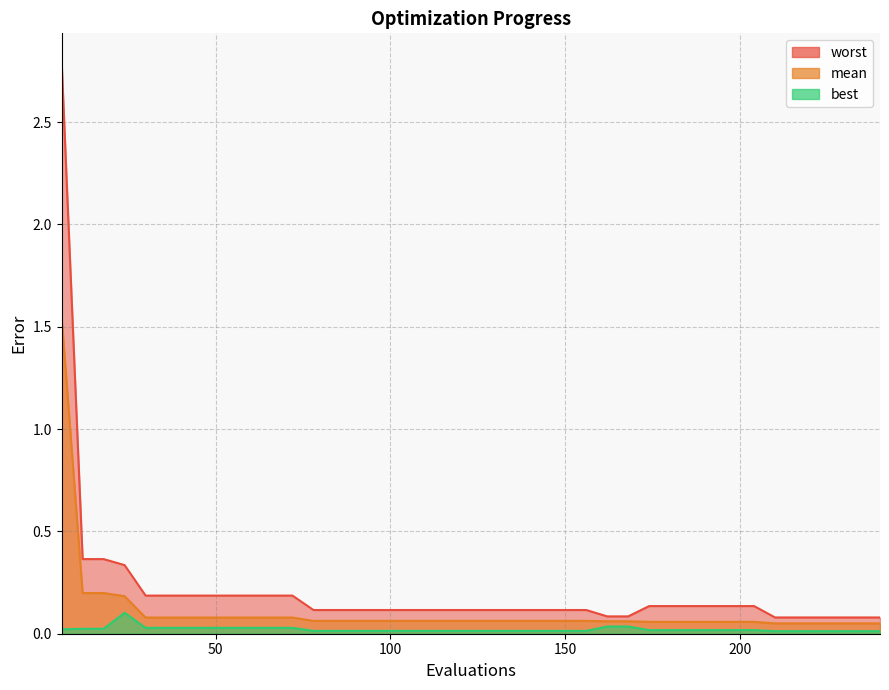

What is the maximum value for worst?

2.8